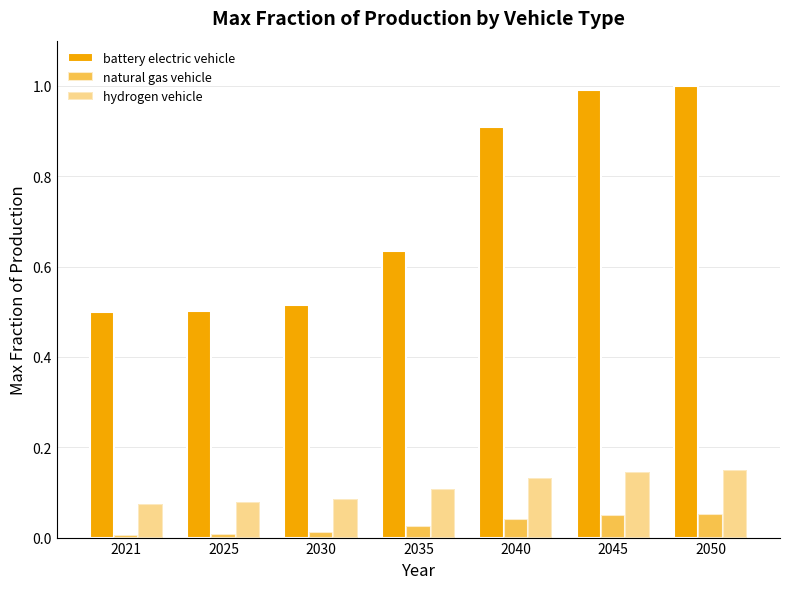

What is the value of the hydrogen vehicle bar at the 3rd from the left?

0.1